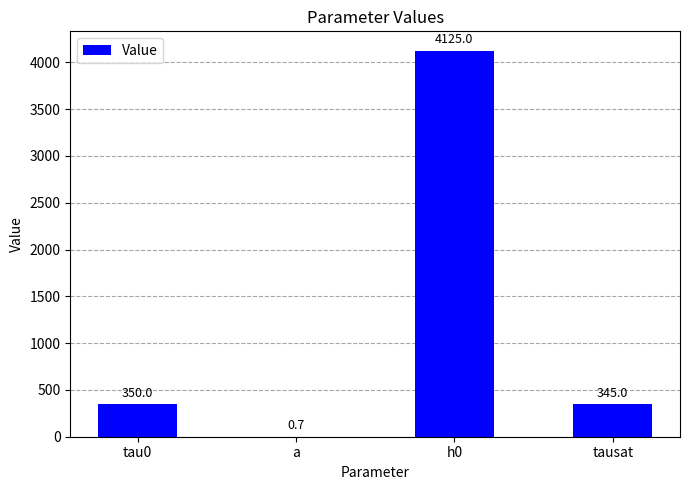

What value does the data have at a?

0.7